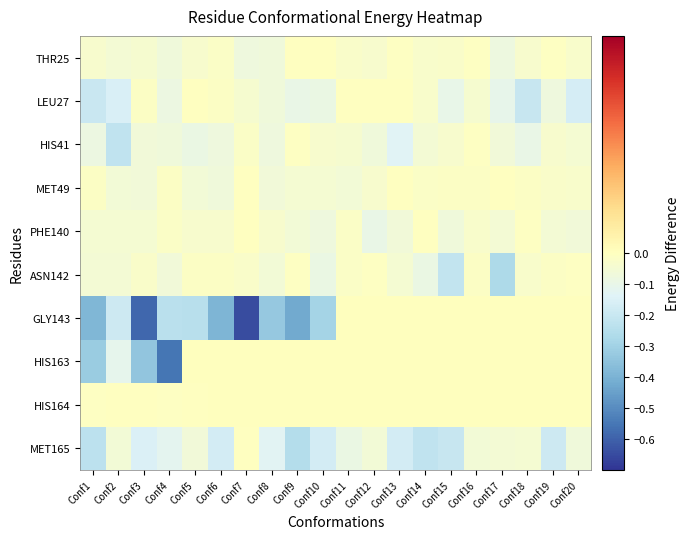

What is the total value across all series at Conf7?

-0.8